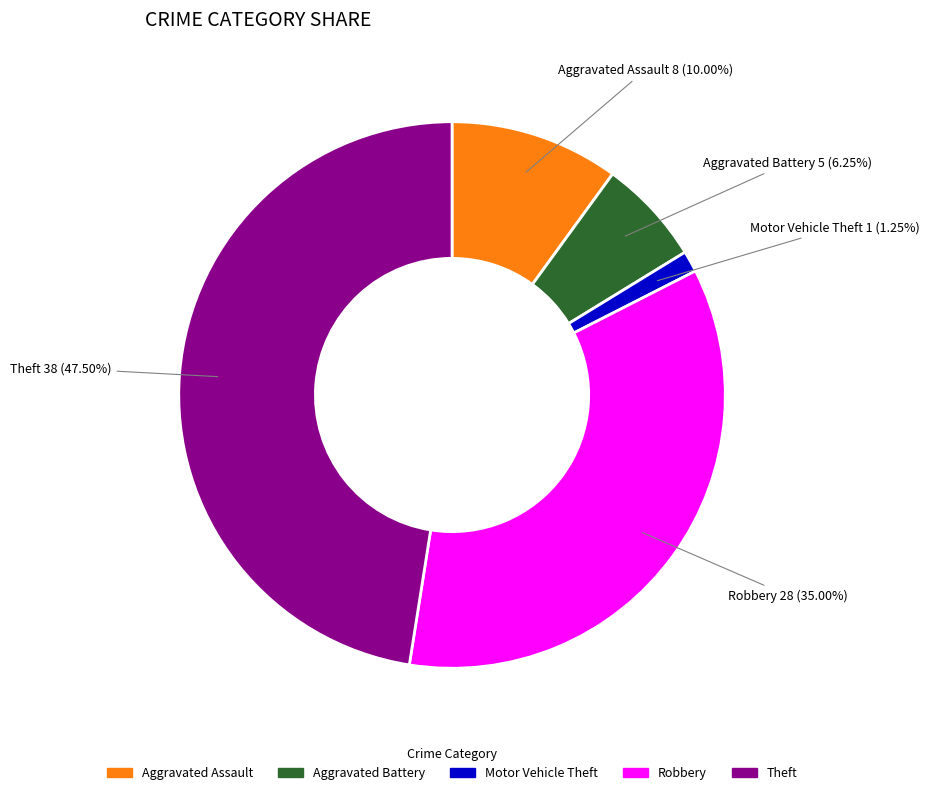

To the nearest percent, what portion does Aggravated Assault represent?

10%